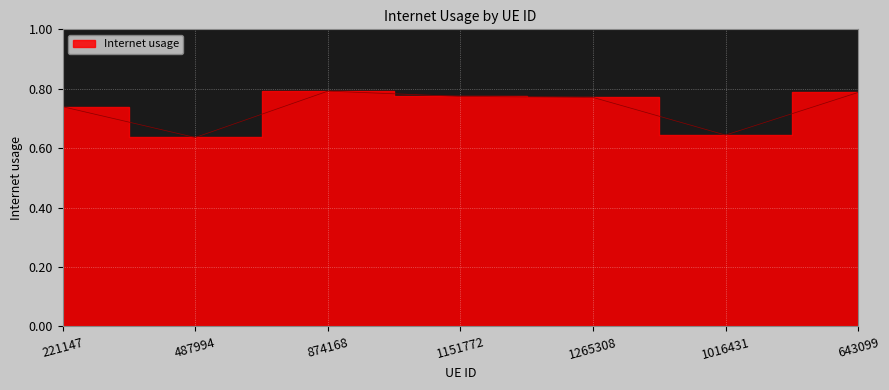

What is the minimum value shown in the chart?

0.6